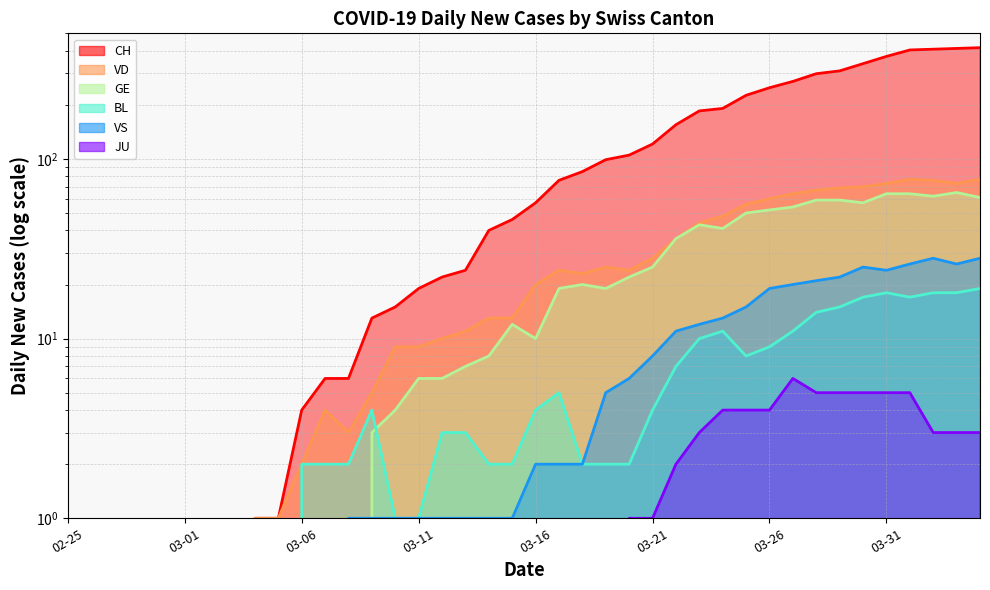

True or false: VD and CH intersect in this chart.

False